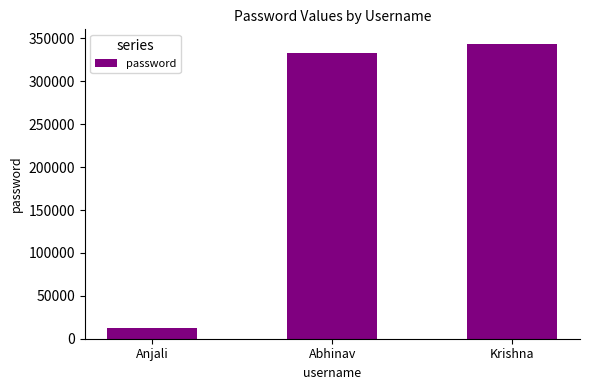

What is the value of the 1st bar from the left?

12345